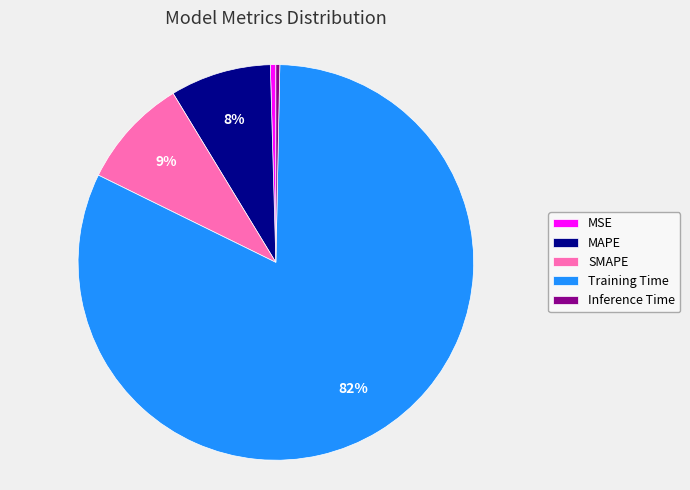

Which has a higher value, MAPE or MSE?

MAPE